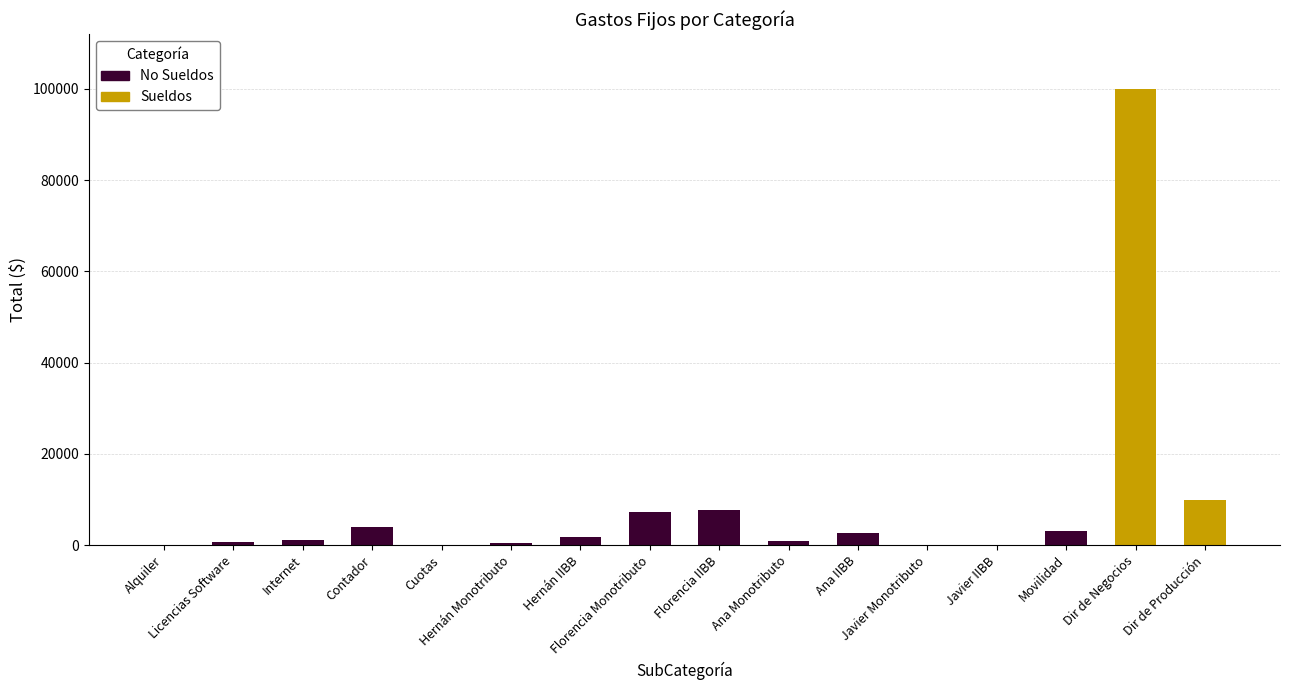

The value at 1 is 995. True or false?

False